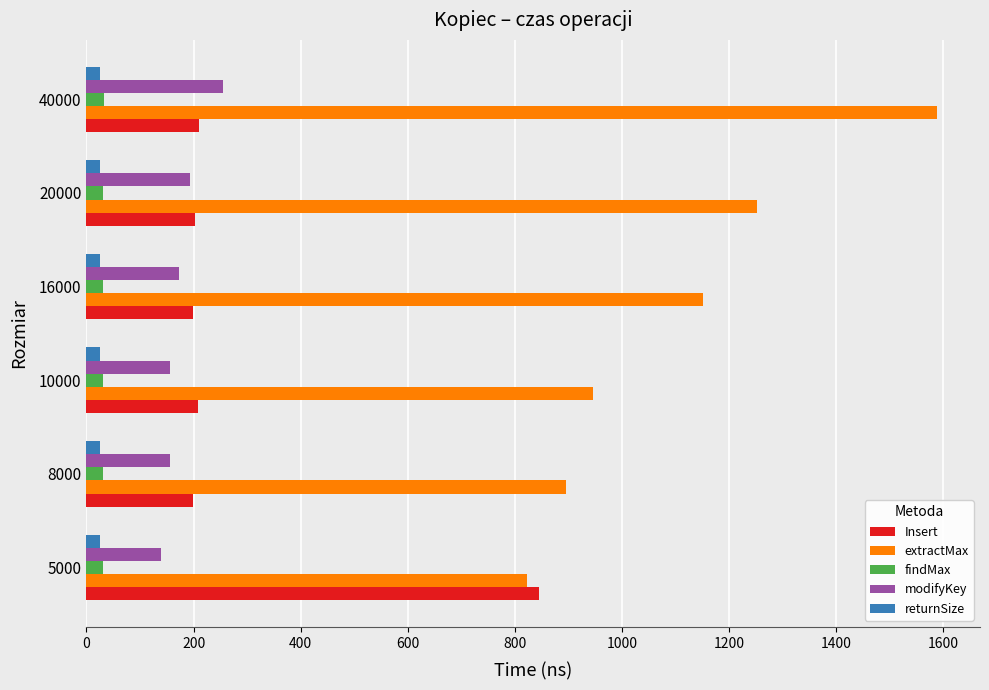

Which label corresponds to the largest value in the chart?

40000